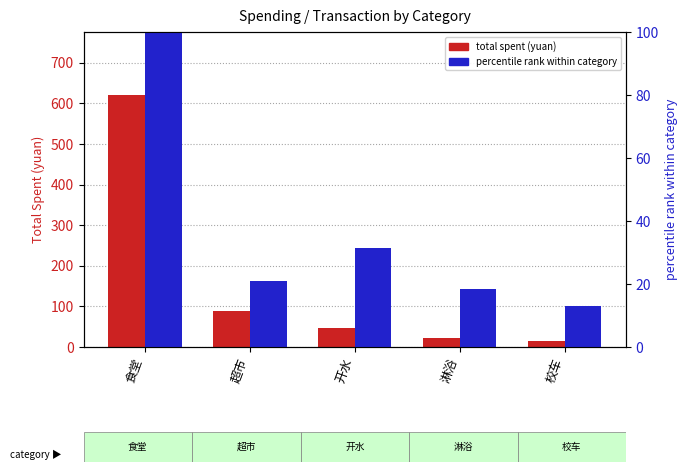

What is the sum of the percentile rank within category values at 校车 and 超市?

34.2